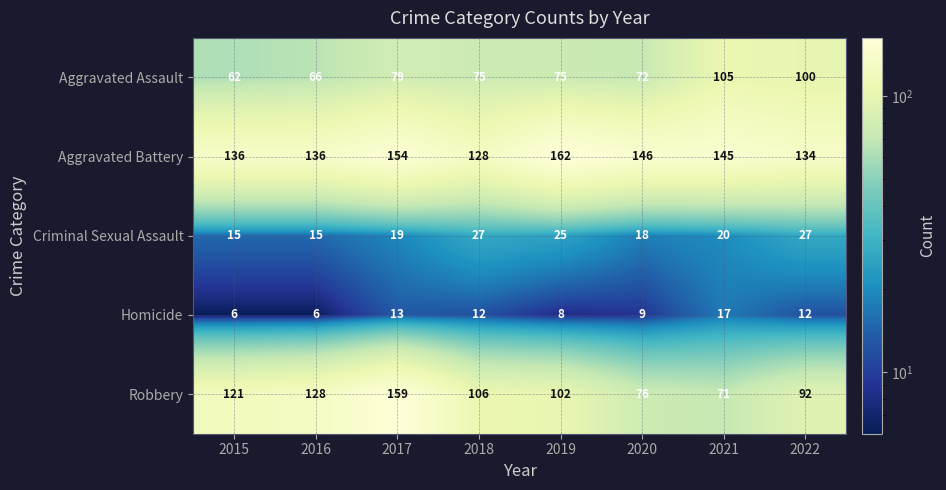

Rank the series at 2021 from highest to lowest value.

Aggravated Battery, Aggravated Assault, Robbery, Criminal Sexual Assault, Homicide